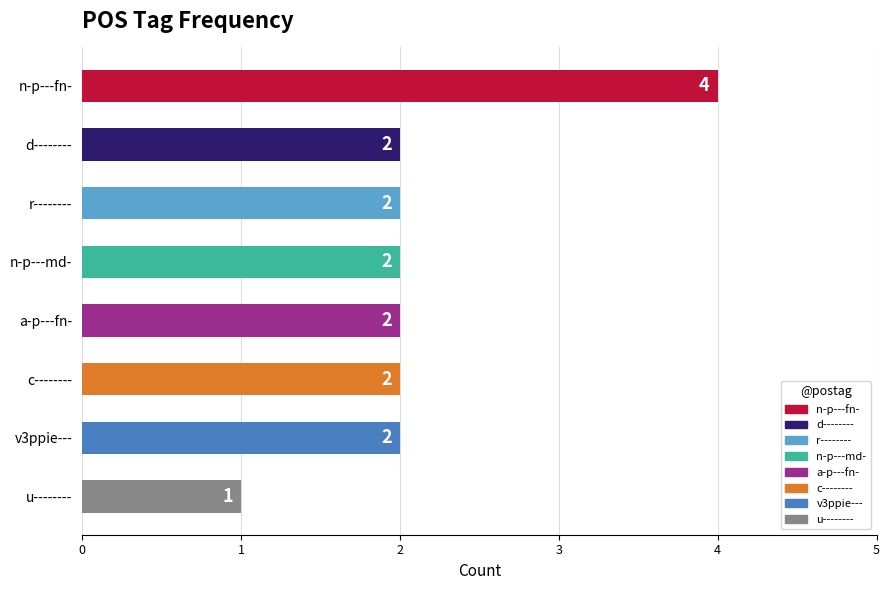

The chart shows a value of 3 at a-p---fn-. True or false?

False